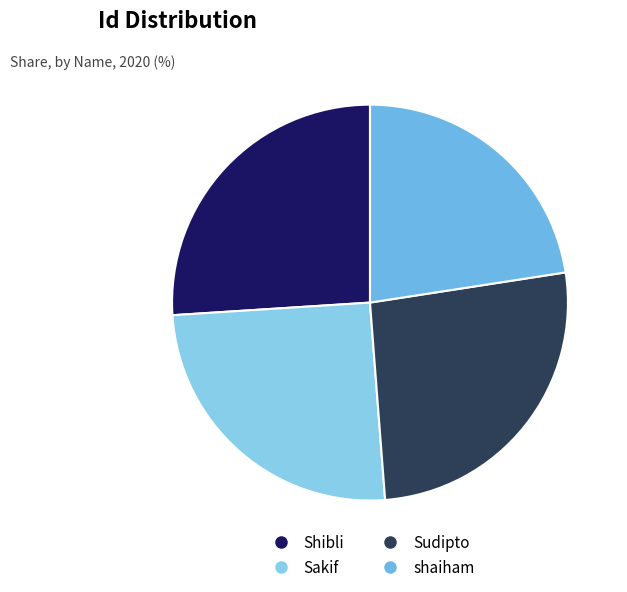

What percentage is NOT represented by Shibli?

74.0%